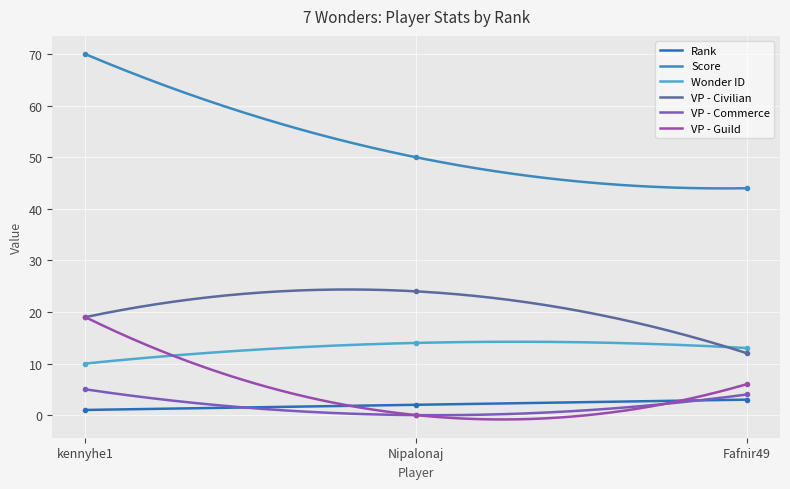

At which label does VP - Guild reach its minimum?

Nipalonaj